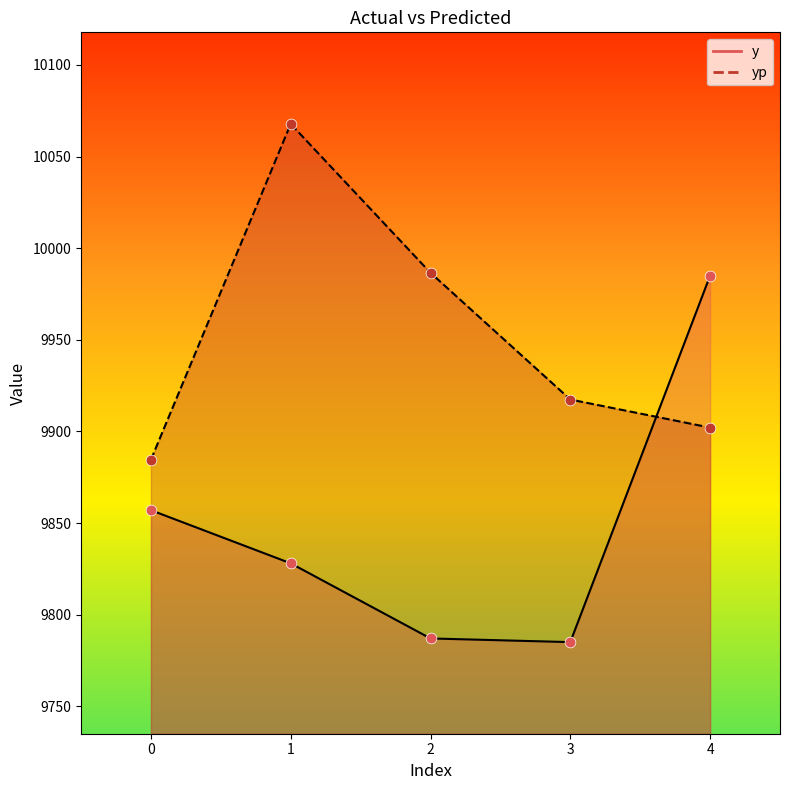

What are all the series names shown in the legend?

y, yp